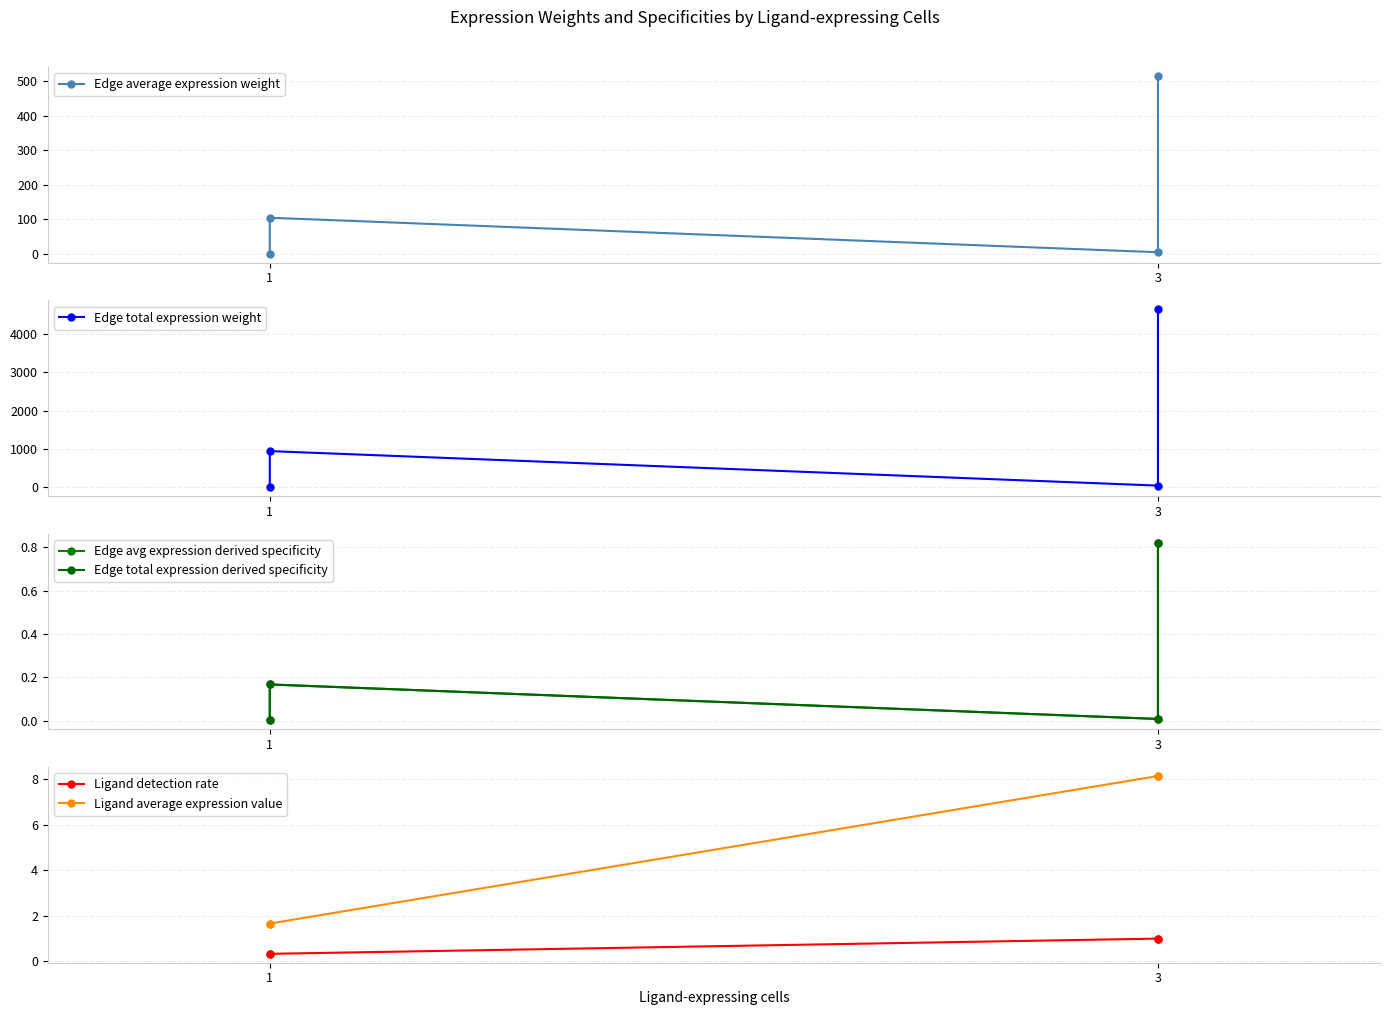

Where is Ligand detection rate nearest to the value 0?

1